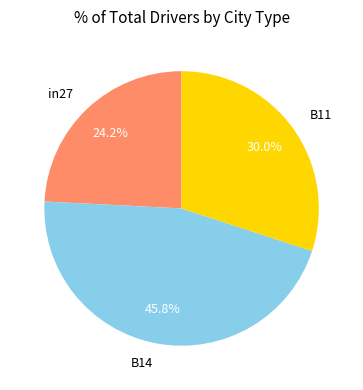

Is there a majority slice in this chart?

No